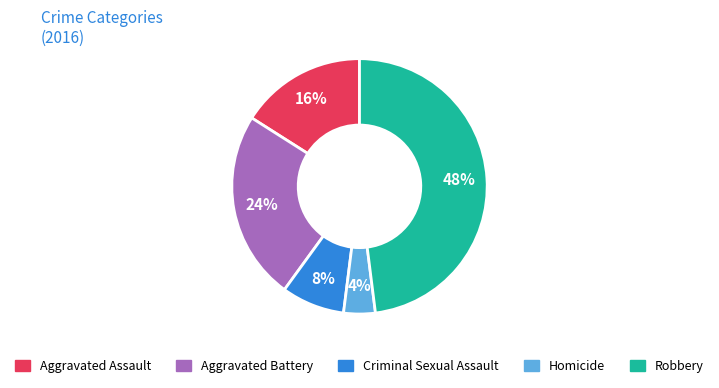

Rank the categories by value from lowest to highest.

Homicide, Criminal Sexual Assault, Aggravated Assault, Aggravated Battery, Robbery